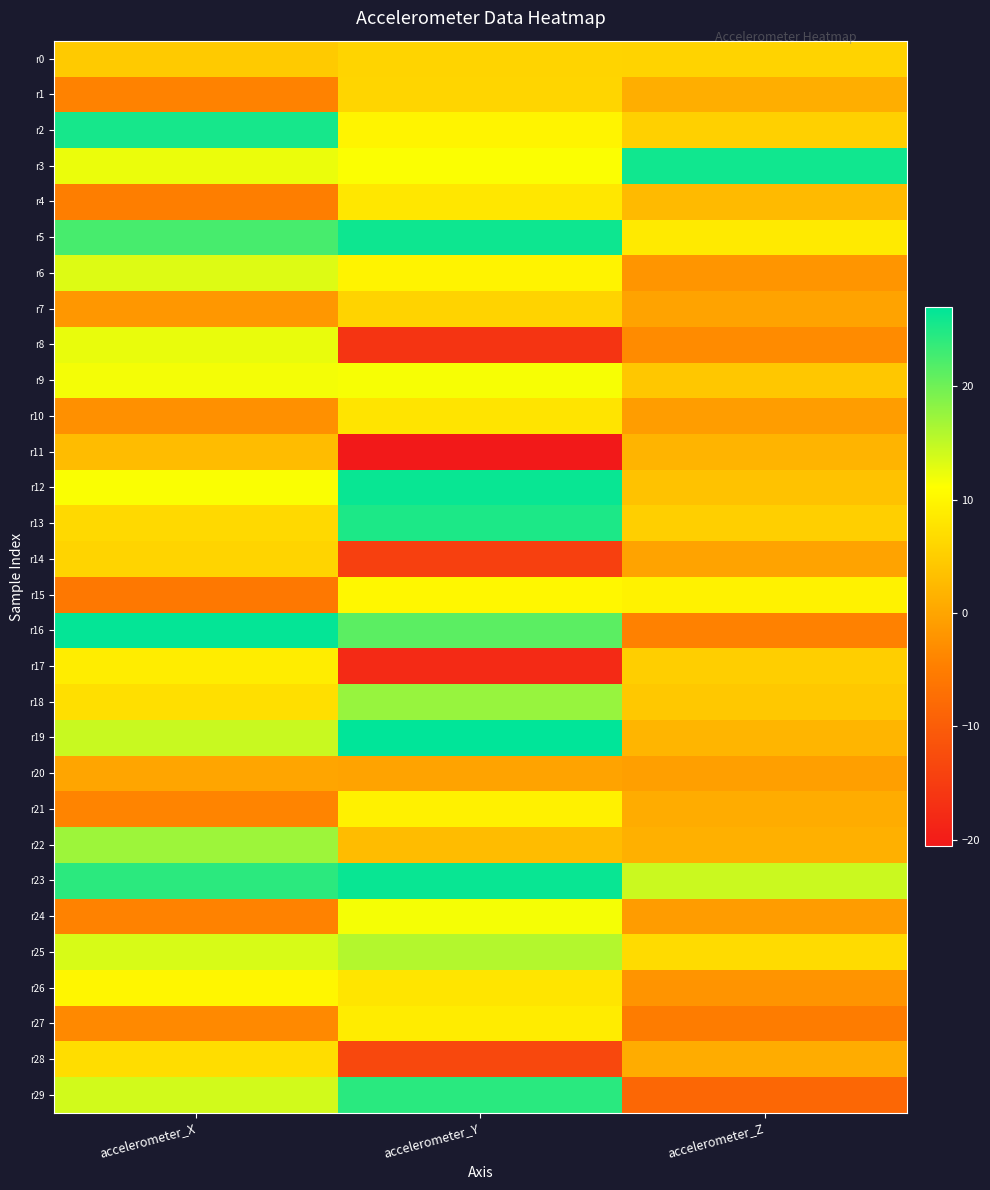

What is the total value across all series at accelerometer_X?

241.8